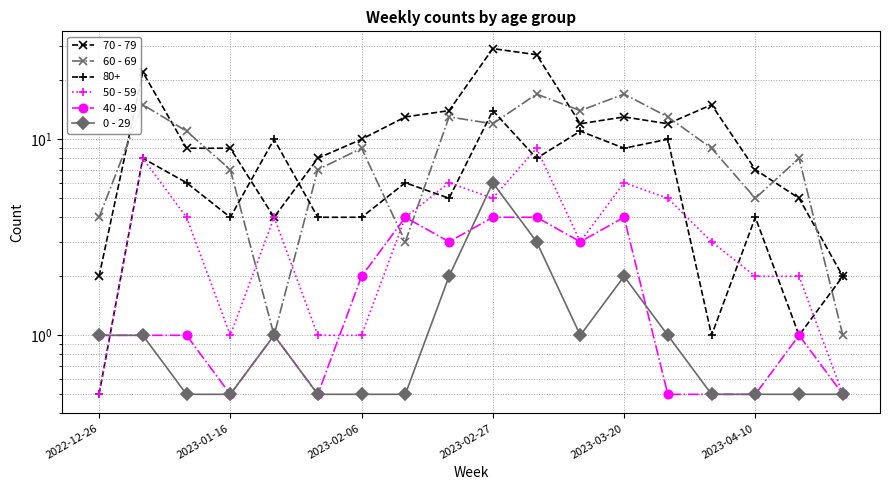

What is the minimum value shown in the chart?

0.5